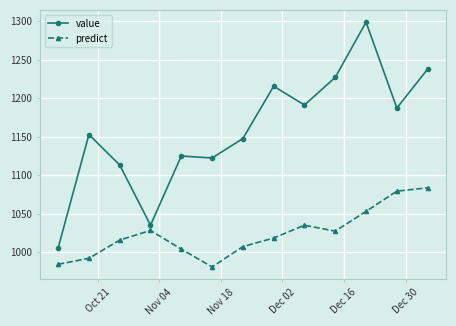

Rank the series by their maximum value, from highest to lowest.

value, predict